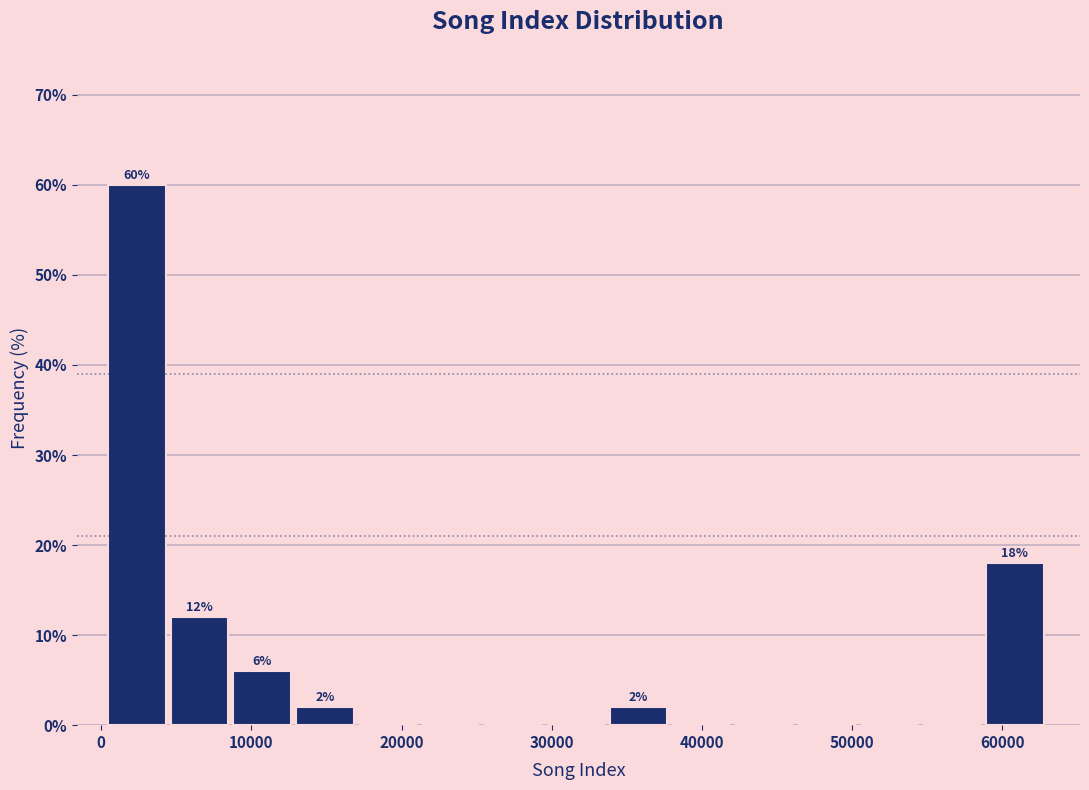

Over which range of the x-axis is the bar tallest?

0 to 5000